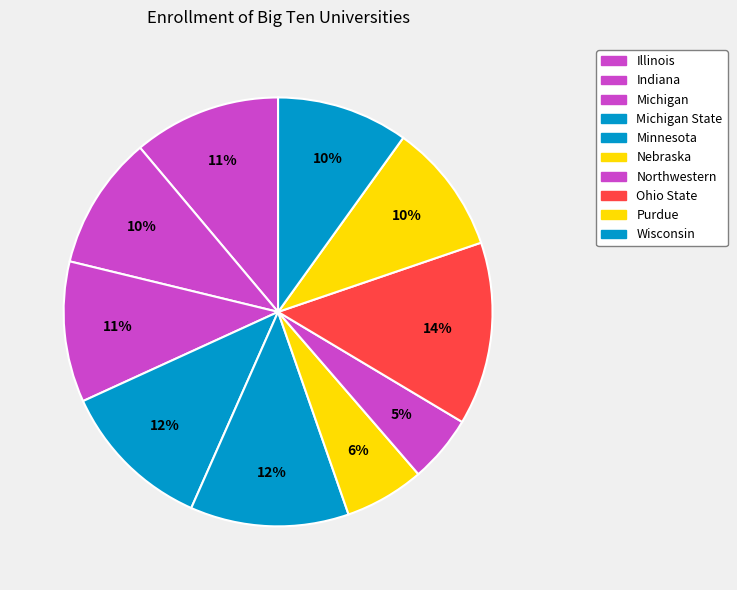

Is it true that Northwestern is 10% of the pie?

False